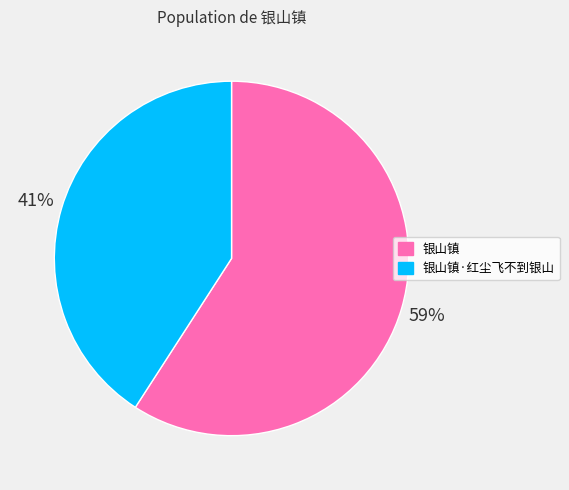

To the nearest percent, what portion does 银山镇 represent?

59%